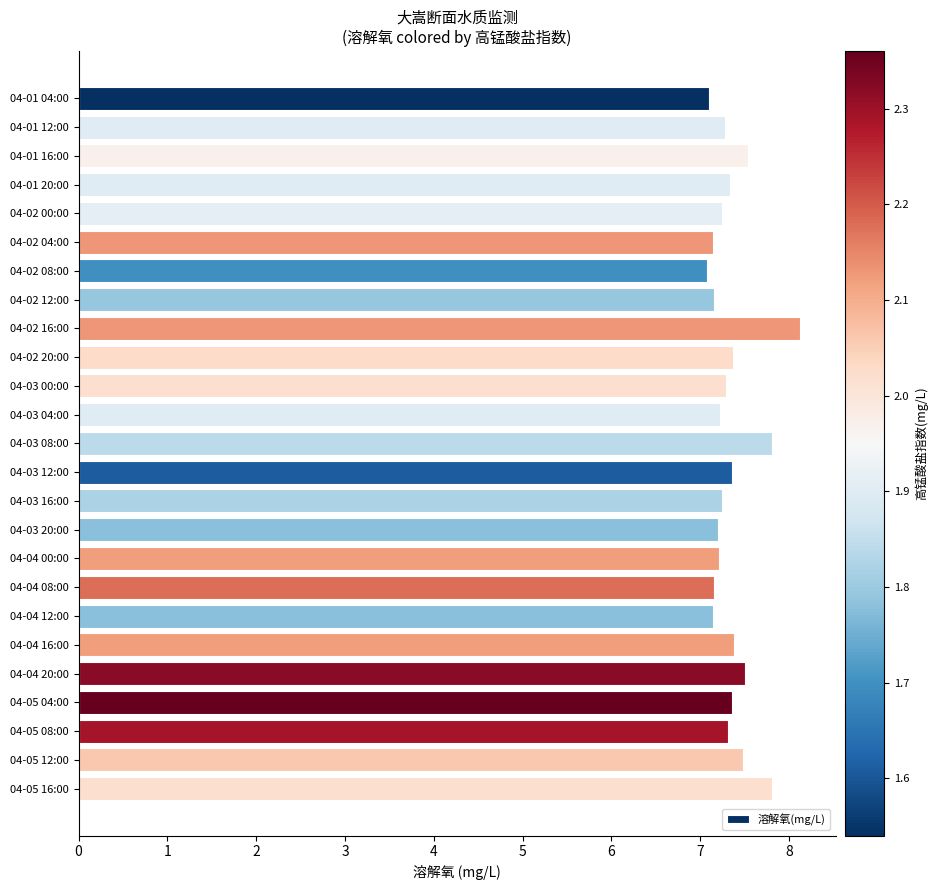

What is the sum of the values at 04-01 04:00 and 04-01 20:00?

14.4